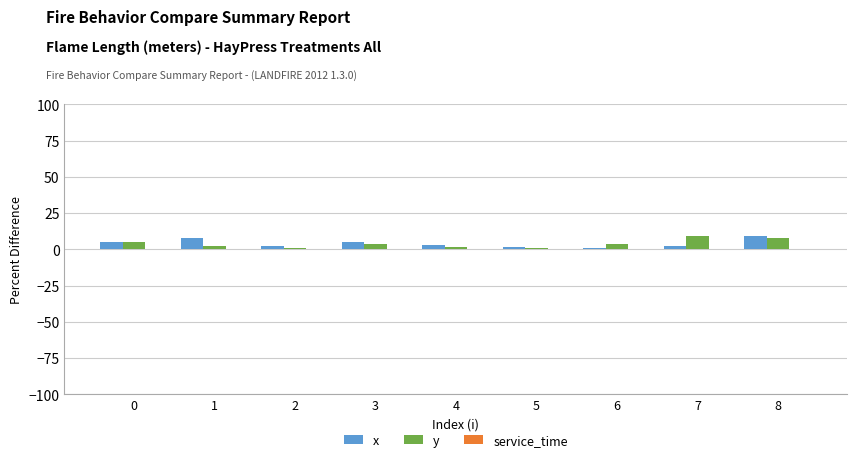

What is the spread (max minus min) of values at 6?

3.0